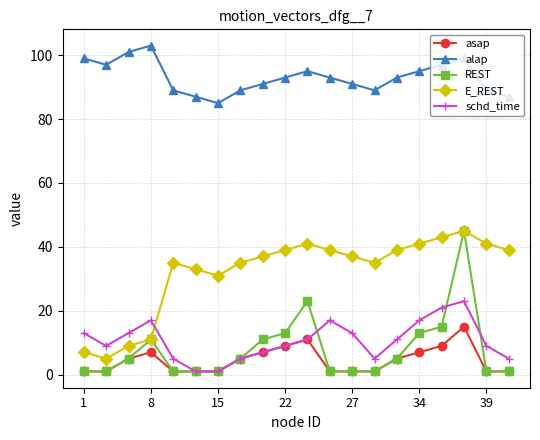

What is the maximum value for alap?

103